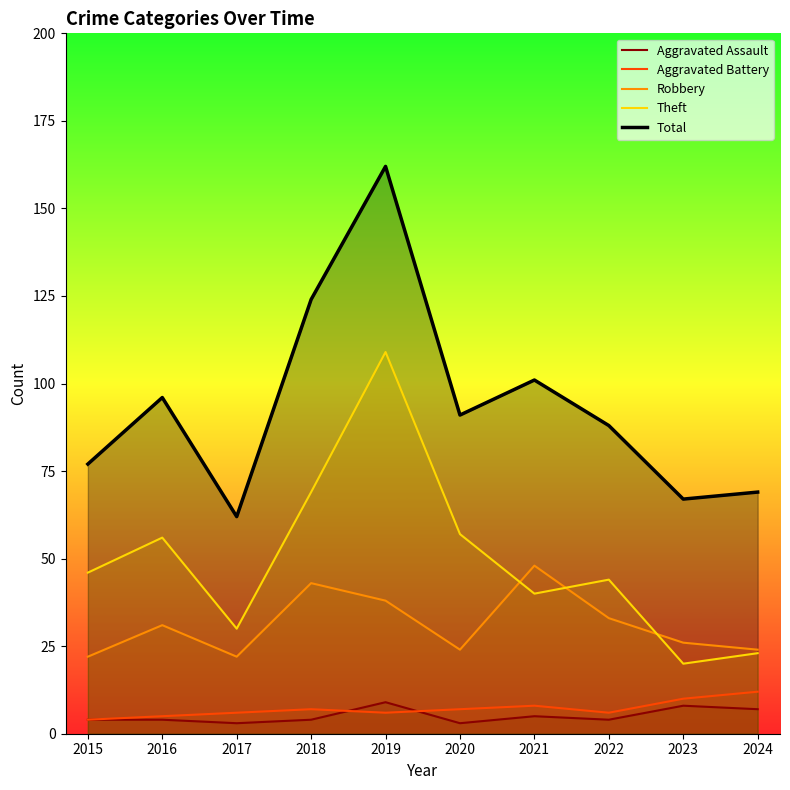

Reading left to right, list all the values displayed in this chart.

Aggravated Assault: 4	4	3	4	9	3	5	4	8	7
Aggravated Battery: 4	5	6	7	6	7	8	6	10	12
Robbery: 22	31	22	43	38	24	48	33	26	24
Theft: 46	56	30	69	109	57	40	44	20	23
Total: 77	96	62	124	162	91	101	88	67	69